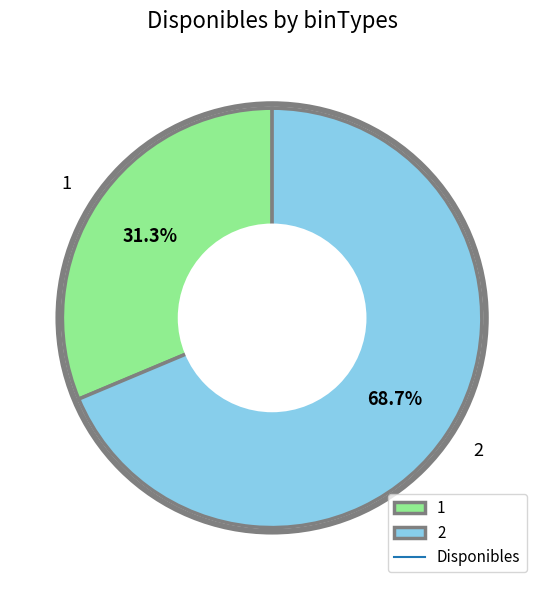

Rank the categories by value from lowest to highest.

1, 2